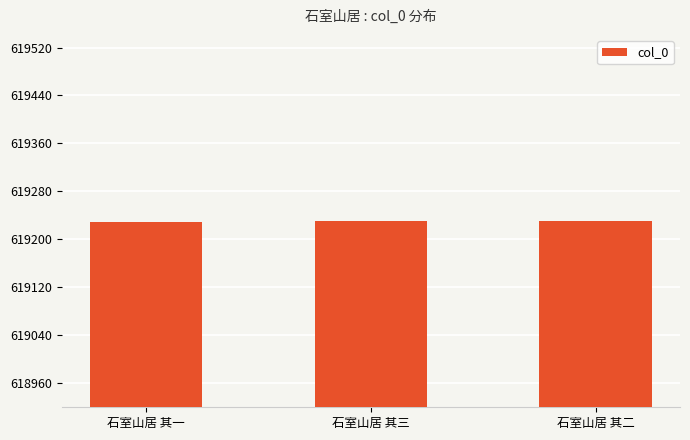

What is the maximum value shown in the chart?

619231